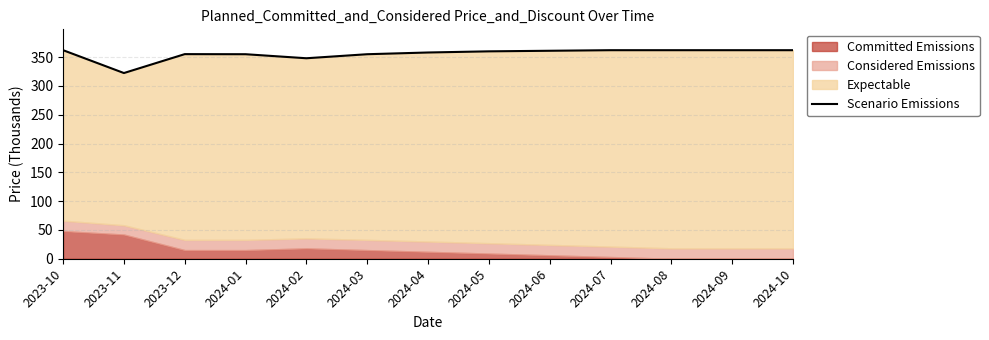

Reading right to left, transcribe all the data shown in this chart.

2024-10=362.0	2024-09=362.0	2024-08=362.0	2024-07=362.0	2024-06=361.0	2024-05=360.0	2024-04=358.0	2024-03=355.0	2024-02=348.0	2024-01=355.0	2023-12=355.2	2023-11=322.3	2023-10=362.0